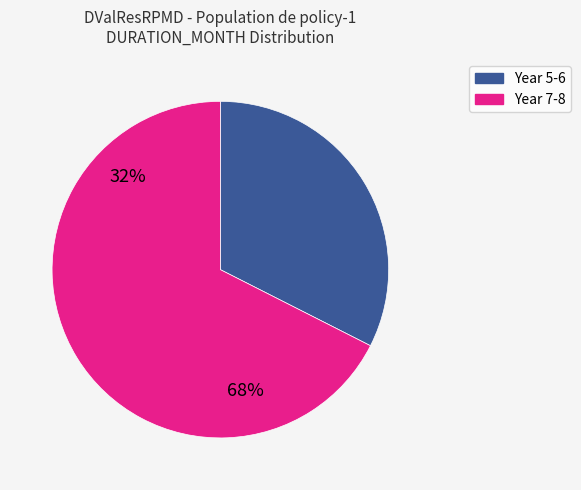

What portion of the pie excludes 69?

90.9%